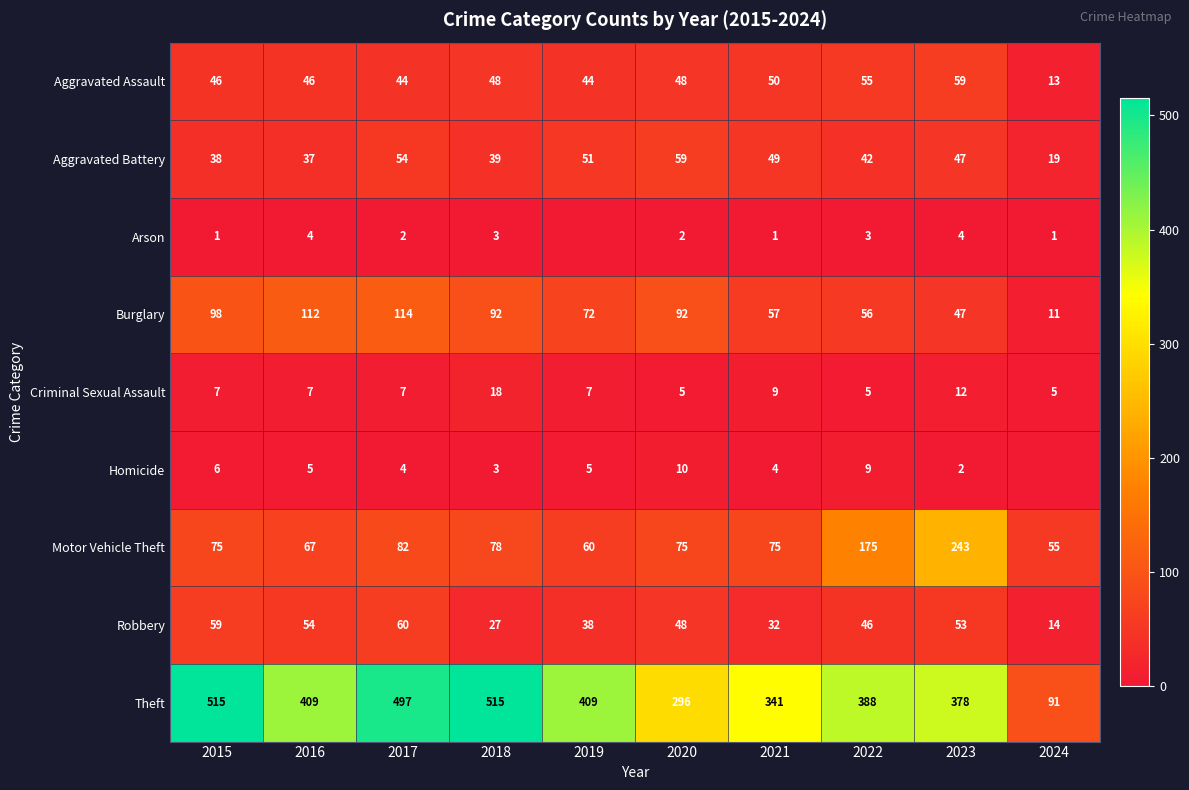

The Aggravated Battery series shows 54 at 2017. True or false?

True